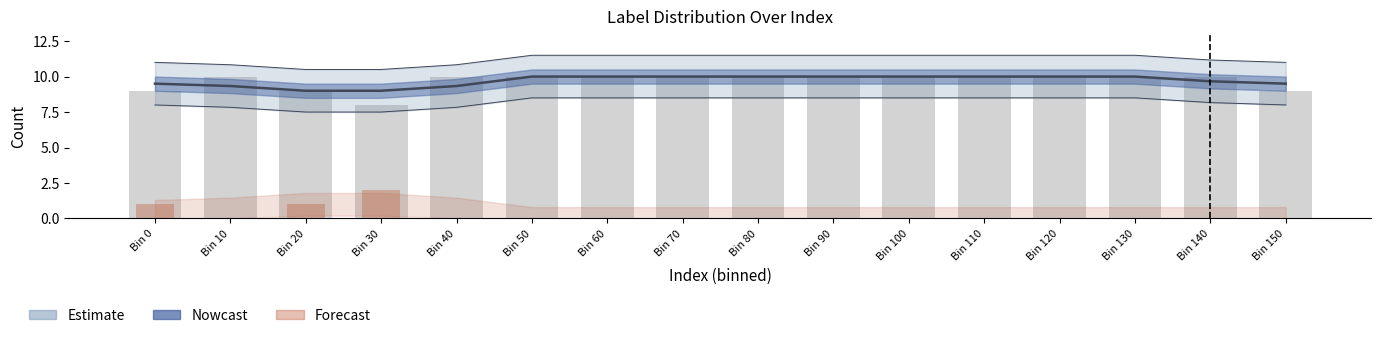

What is the minimum value shown in the chart?

8